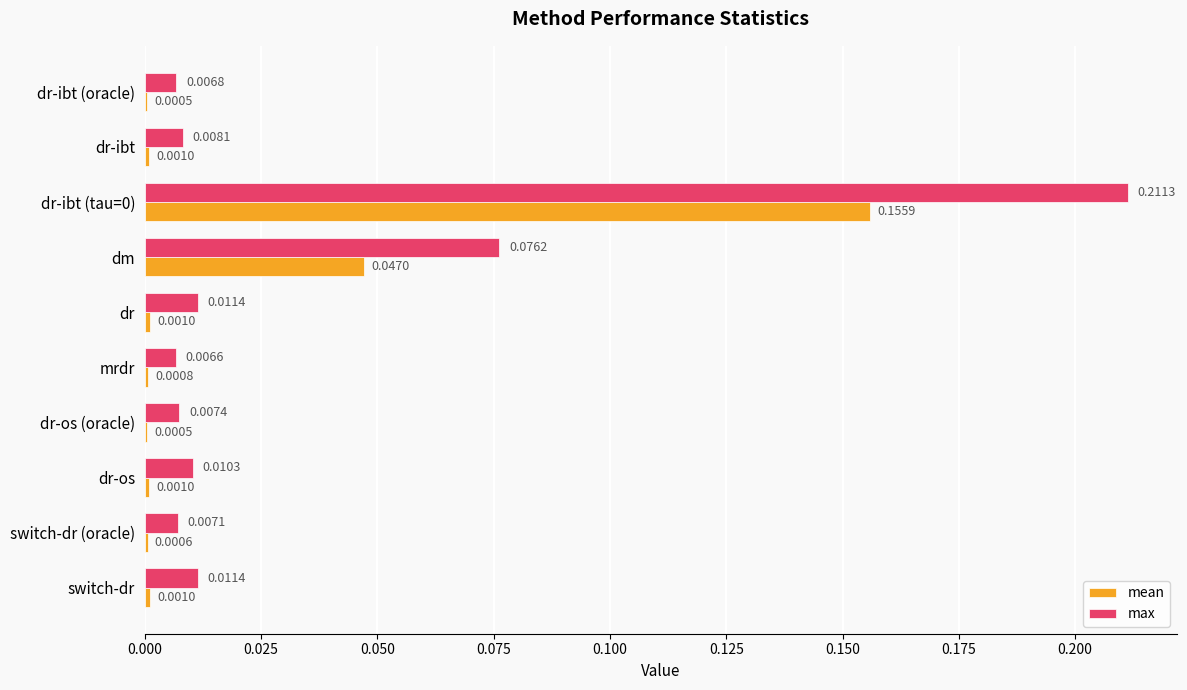

Which series has the largest total across all categories?

max